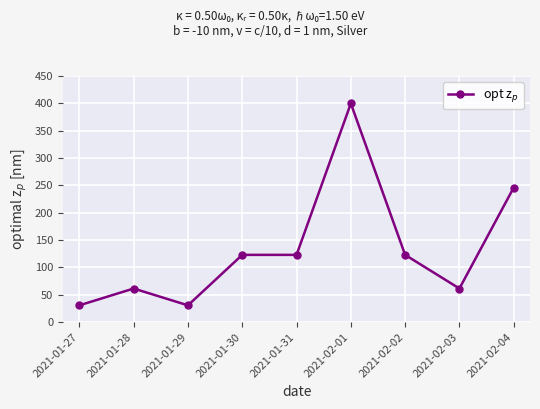

What is the sum of all values?

1200.0